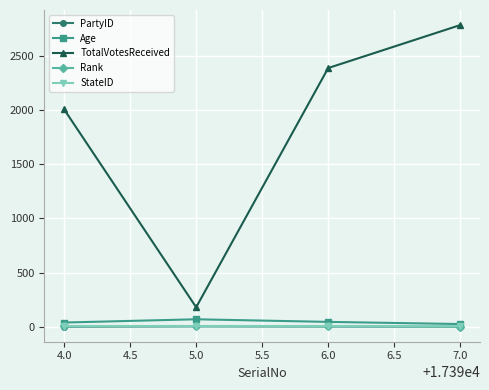

Read the Age value at 5.0, to the nearest 5.

70